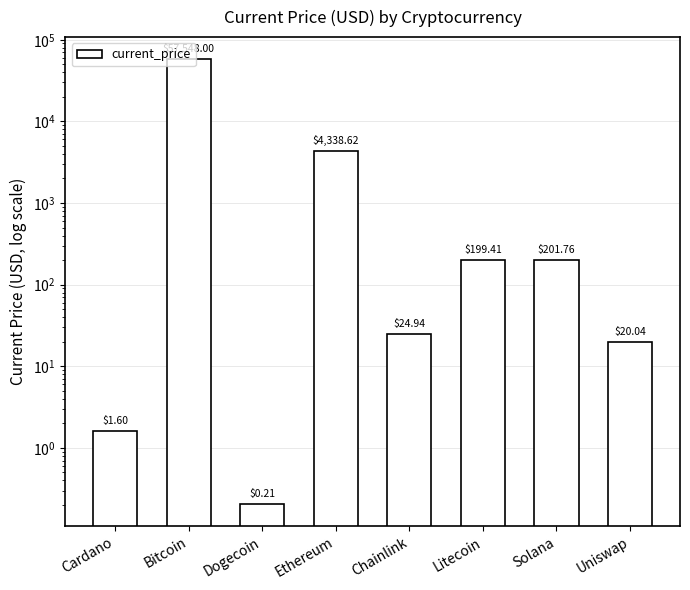

What is the sum of the values at Ethereum and Bitcoin?

61886.6